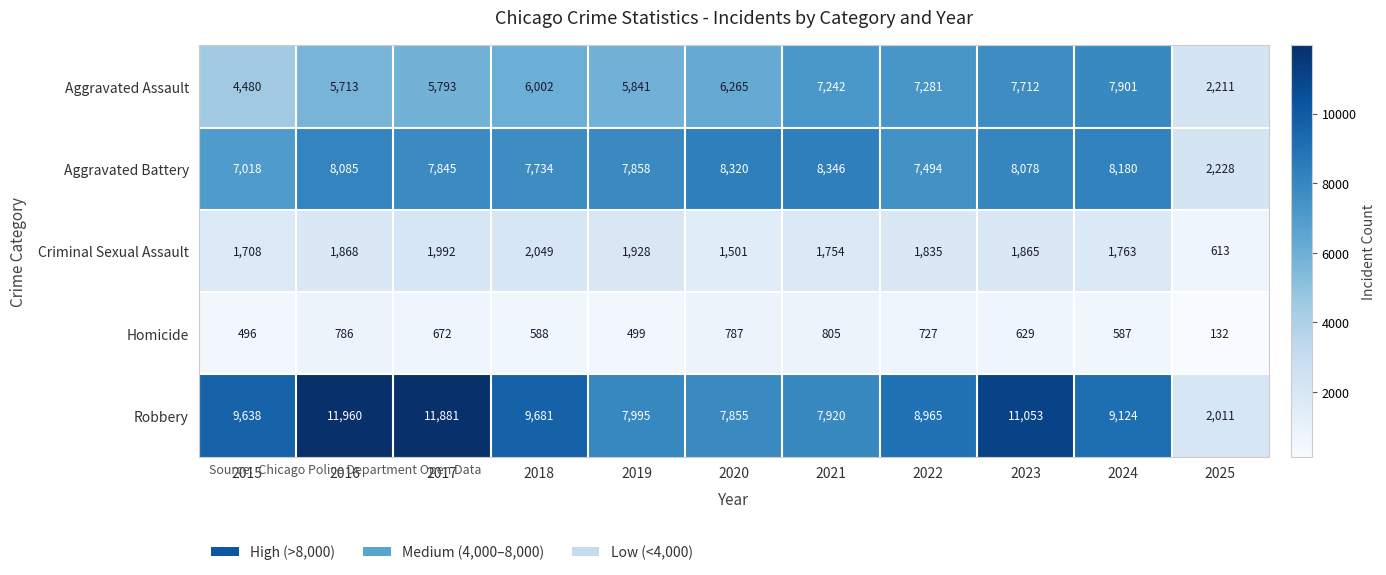

Which series has the widest spread of values?

Robbery